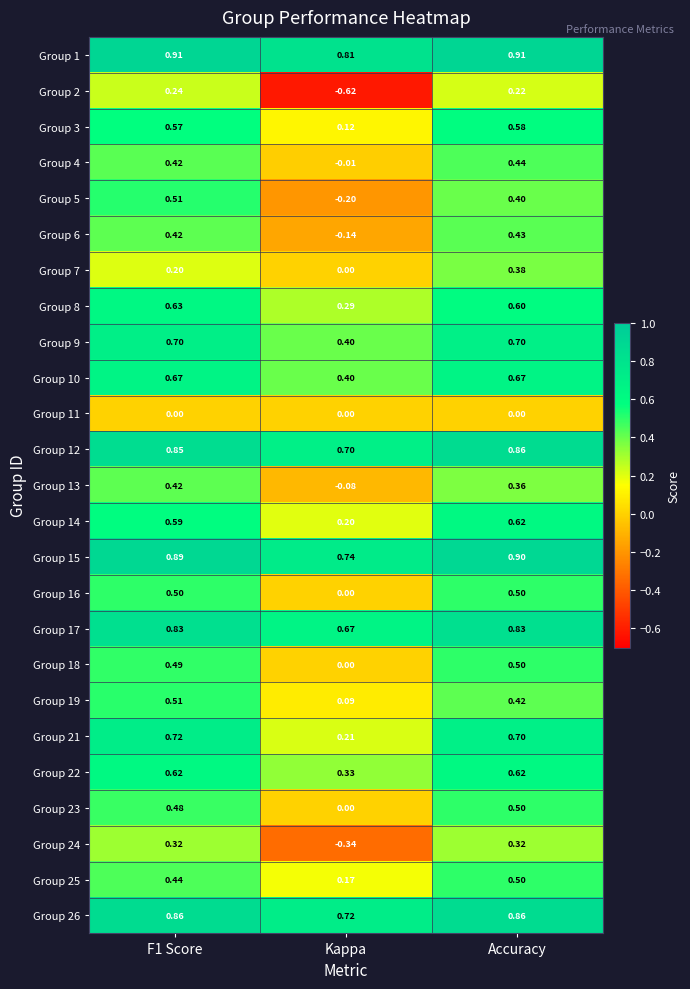

At which label does Group 15 reach its peak?

Accuracy